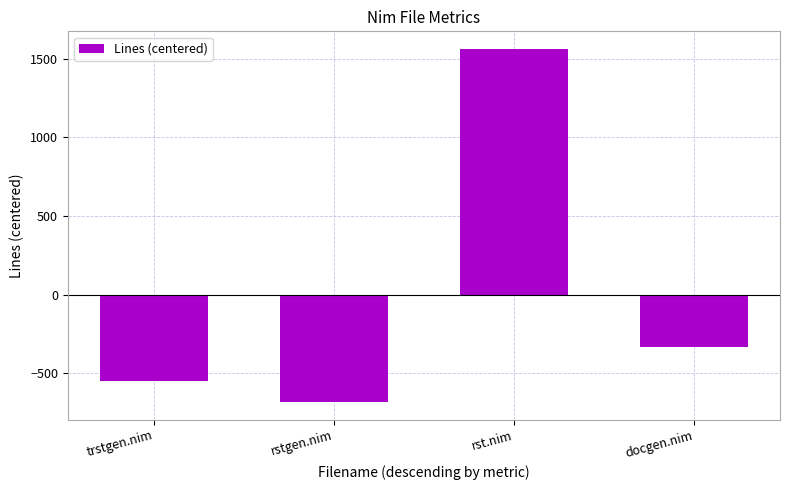

How many data points are above -332?

1